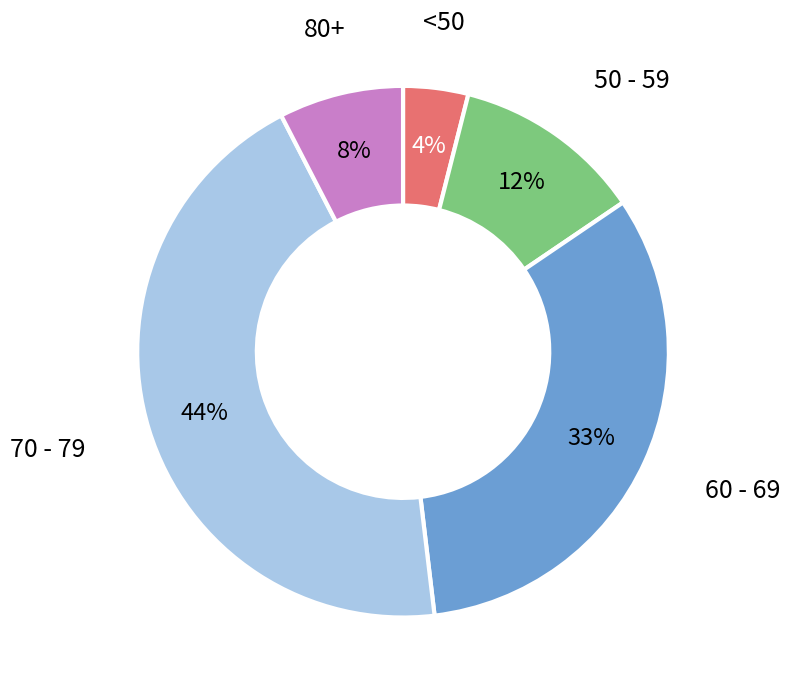

Is the sum of 80+ and 70 - 79 greater than half?

Yes